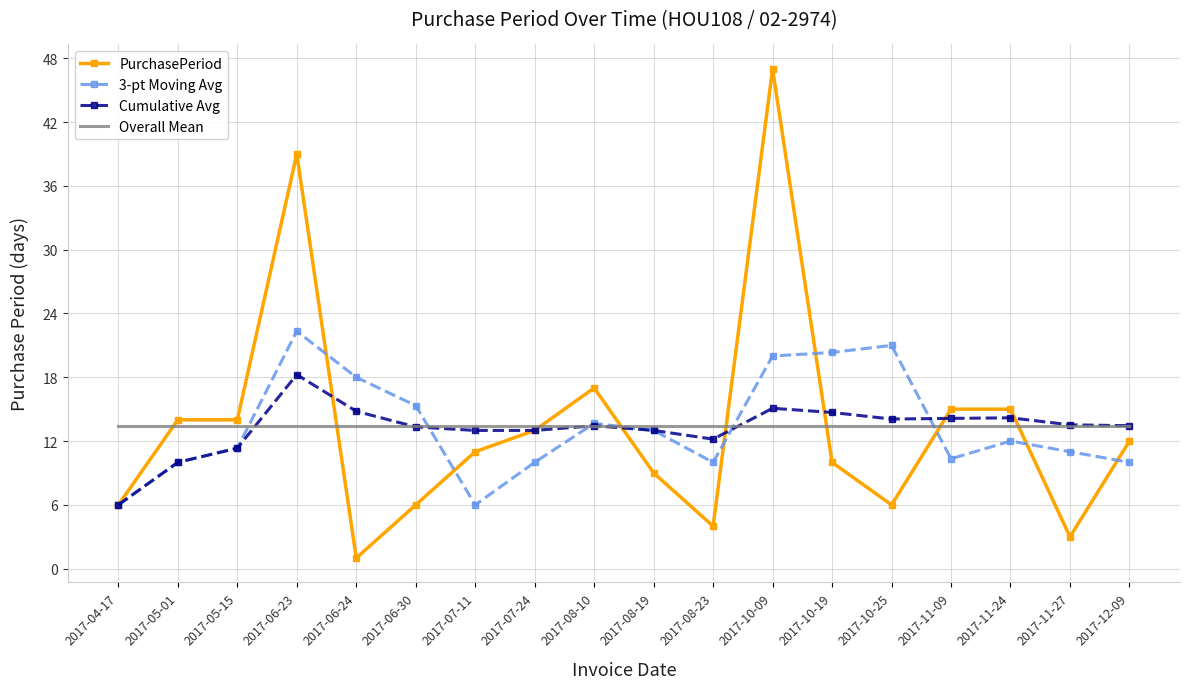

Between 2017-10-19 and 2017-12-09, which series saw the biggest shift?

3-pt Moving Avg